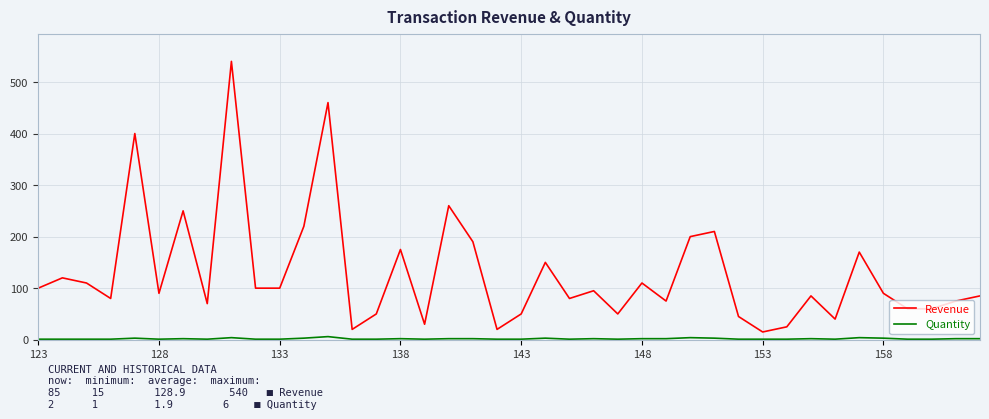

Count the number of data series in this chart.

2